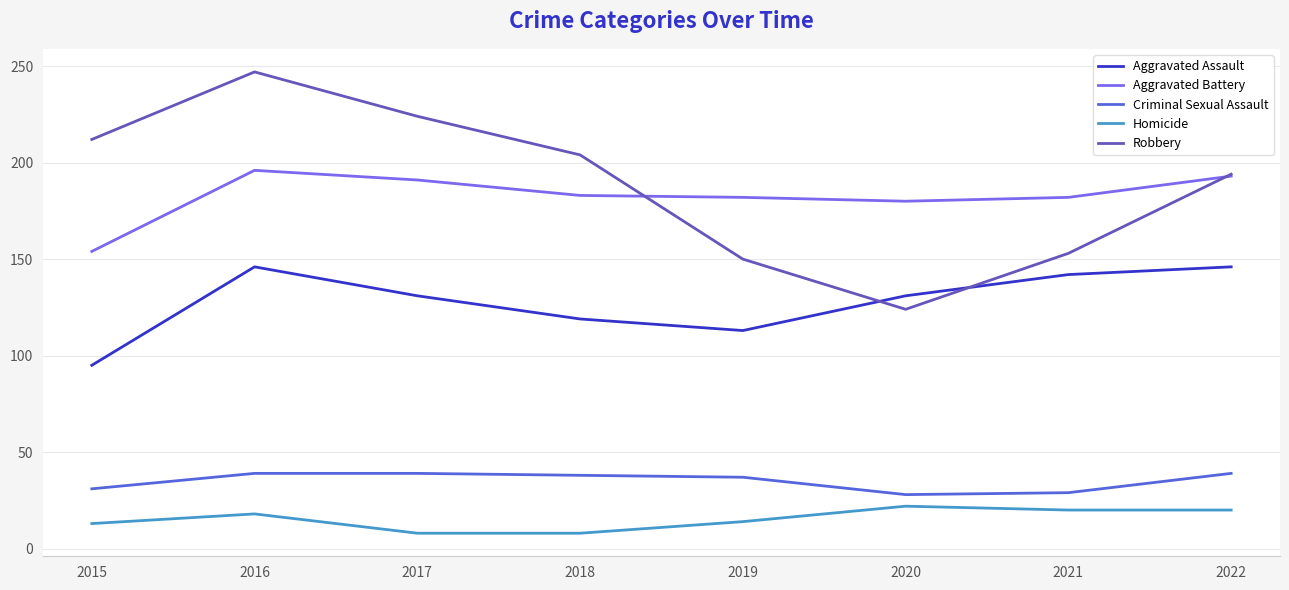

Rank the series by their maximum value, from lowest to highest.

Homicide, Criminal Sexual Assault, Aggravated Assault, Aggravated Battery, Robbery